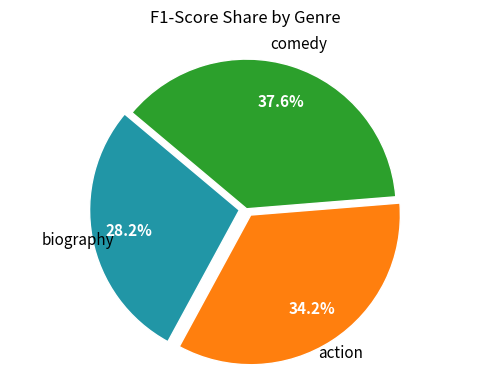

How many segments does this pie chart have?

3